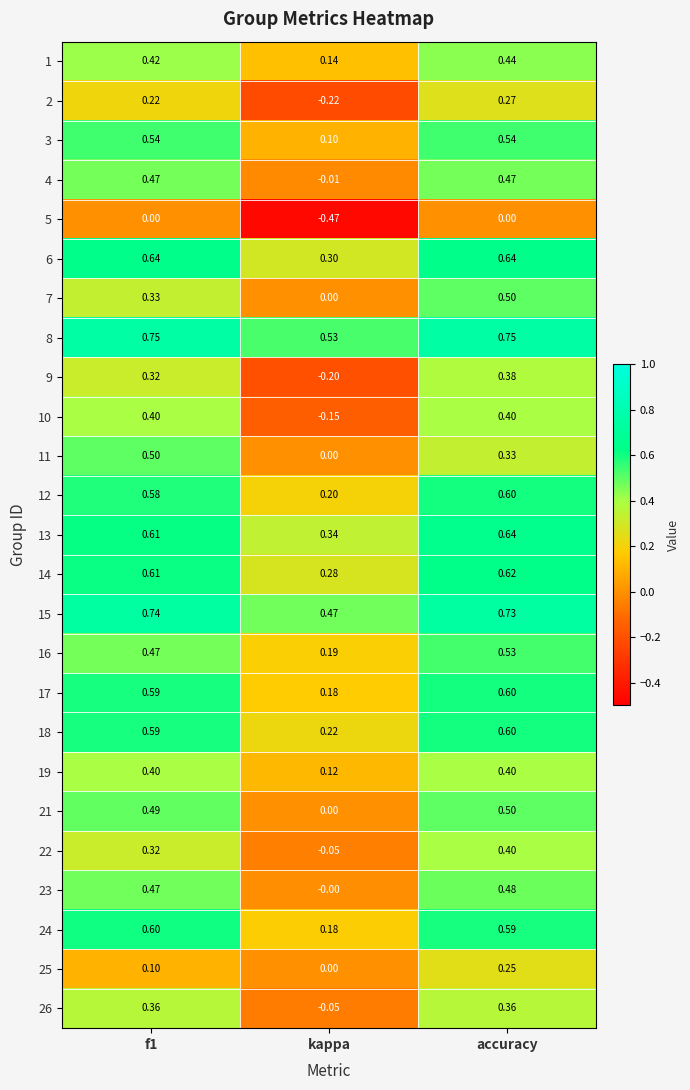

At which category does the chart reach its minimum across all series?

kappa